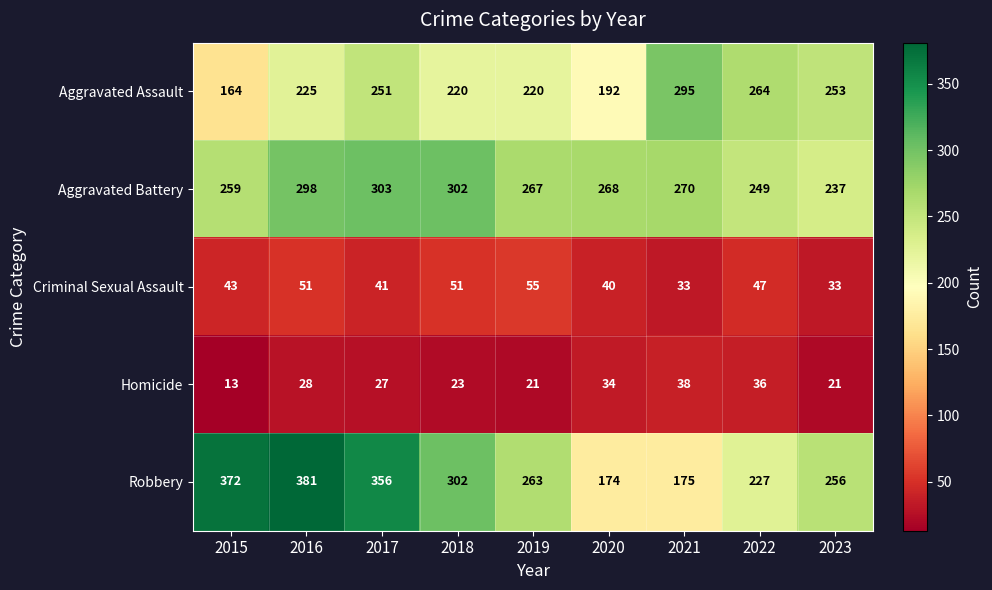

Which category has the lowest value across all series?

2015